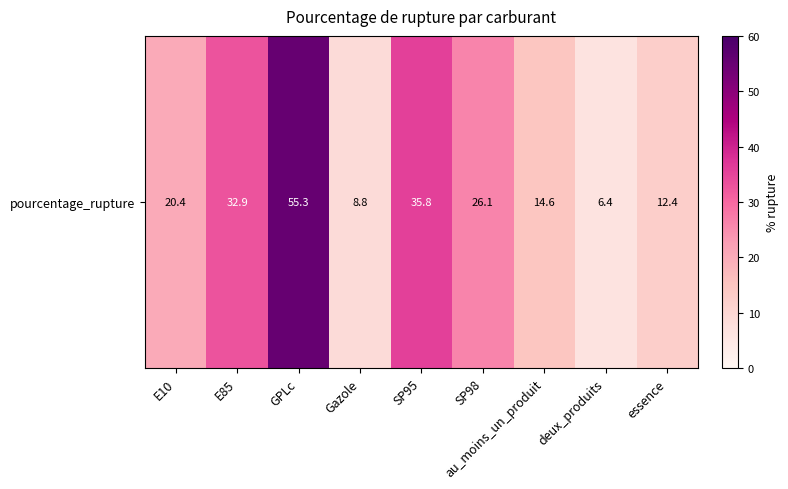

What is the maximum value shown in the chart?

55.3